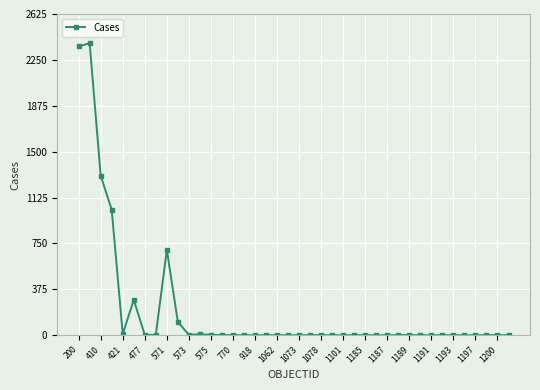

True or false: the data has more than 2 interior local peaks.

True